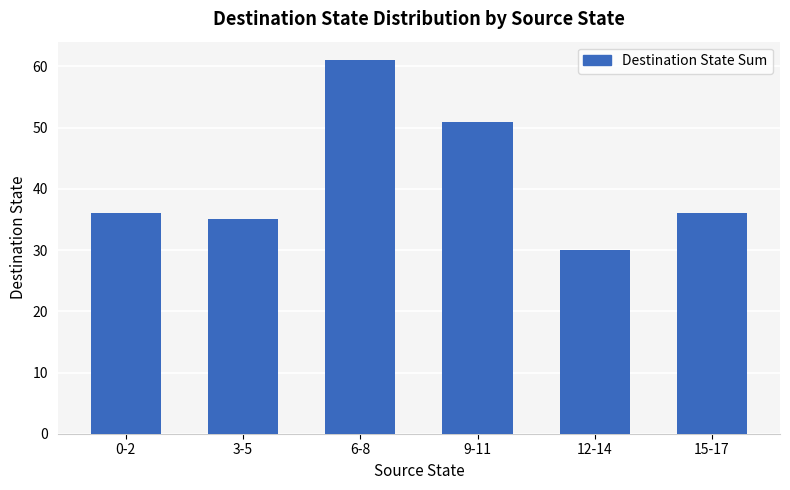

How many series are shown in this chart?

1